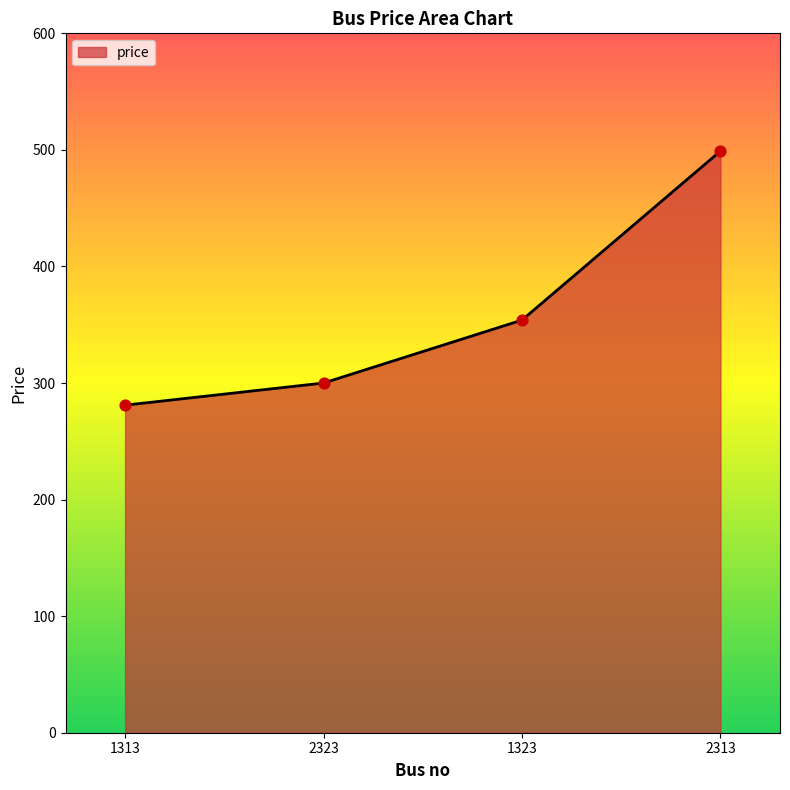

Approximately how many times larger is the value at 1313 compared to 1323?

0.8